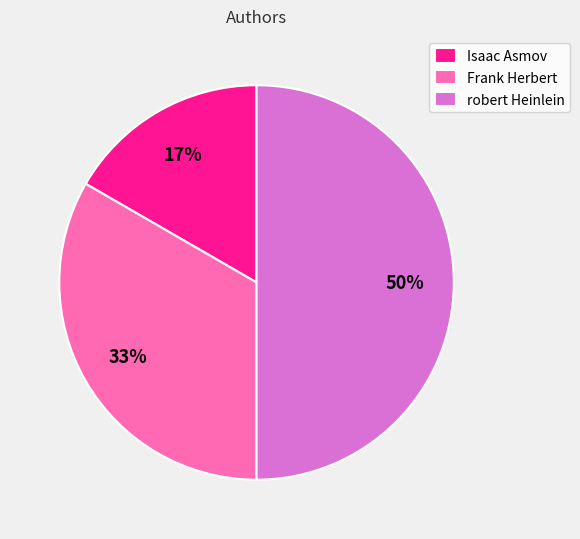

The robert Heinlein slice represents 57% of the pie. True or false?

False